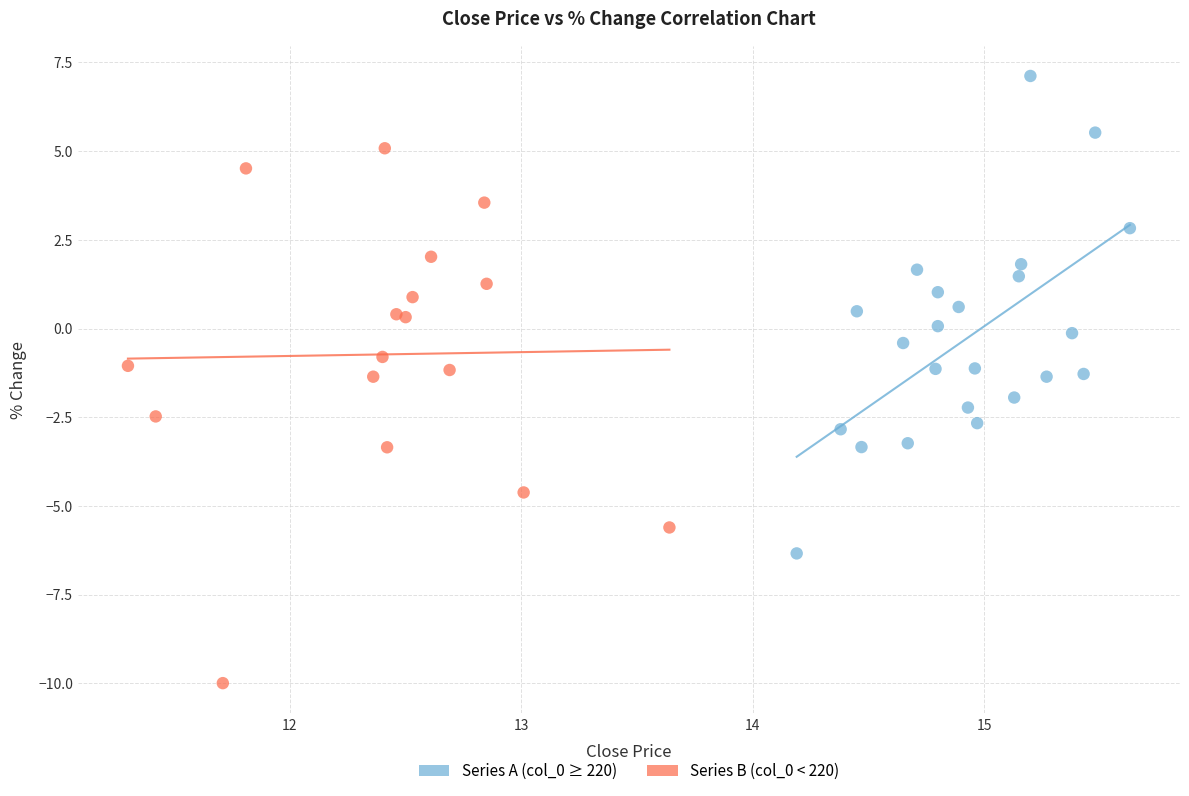

Which series reaches the maximum Y coordinate?

Series A (col_0 ≥ 220)